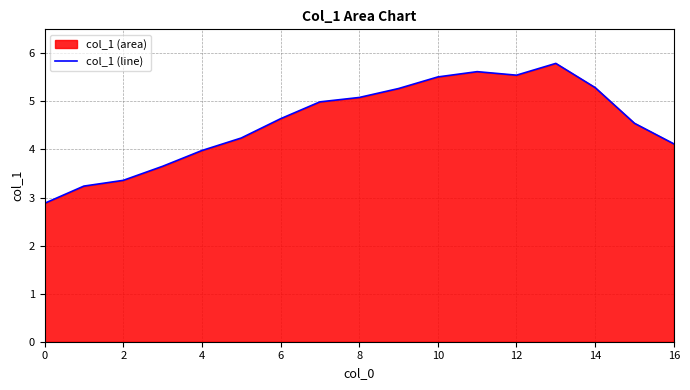

How many values are below 4?

5